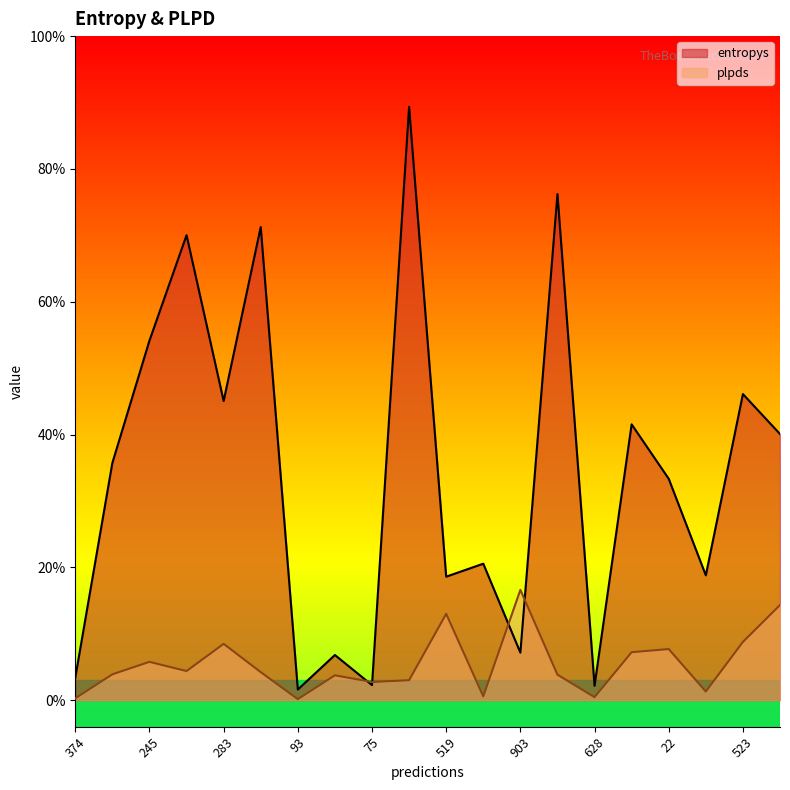

Does the chart display data point markers on the line(s)?

No